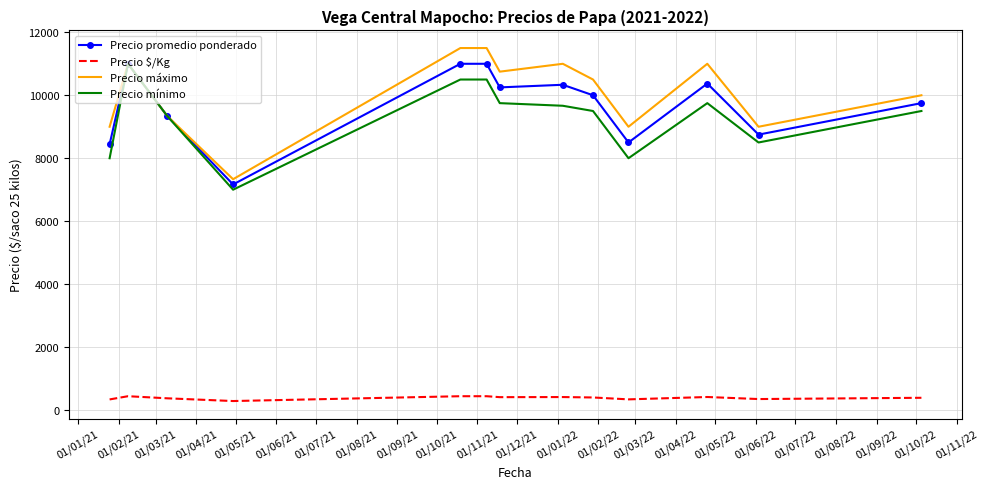

True or false: Precio $/Kg and Precio mínimo cross at least once.

False